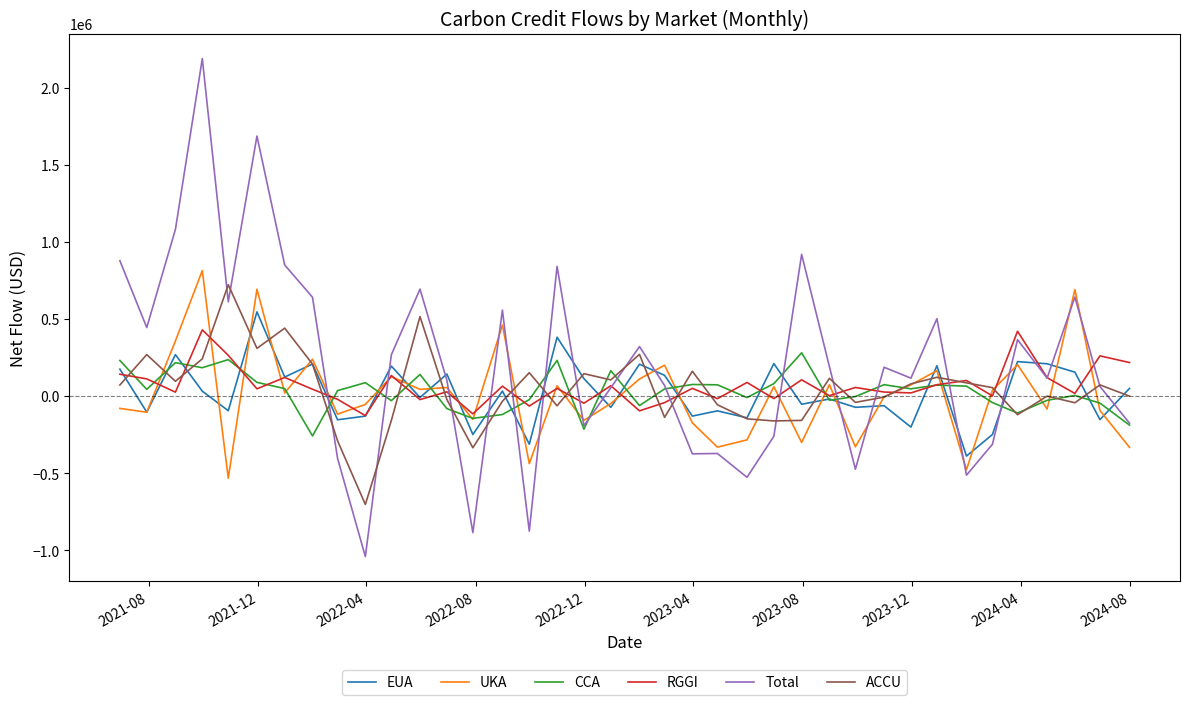

Does the chart have visible grid lines?

No